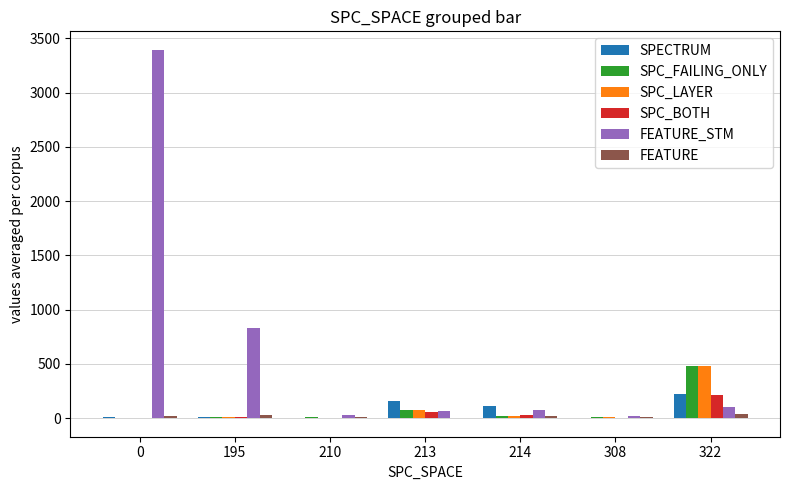

Does the chart contain stacked bars?

No